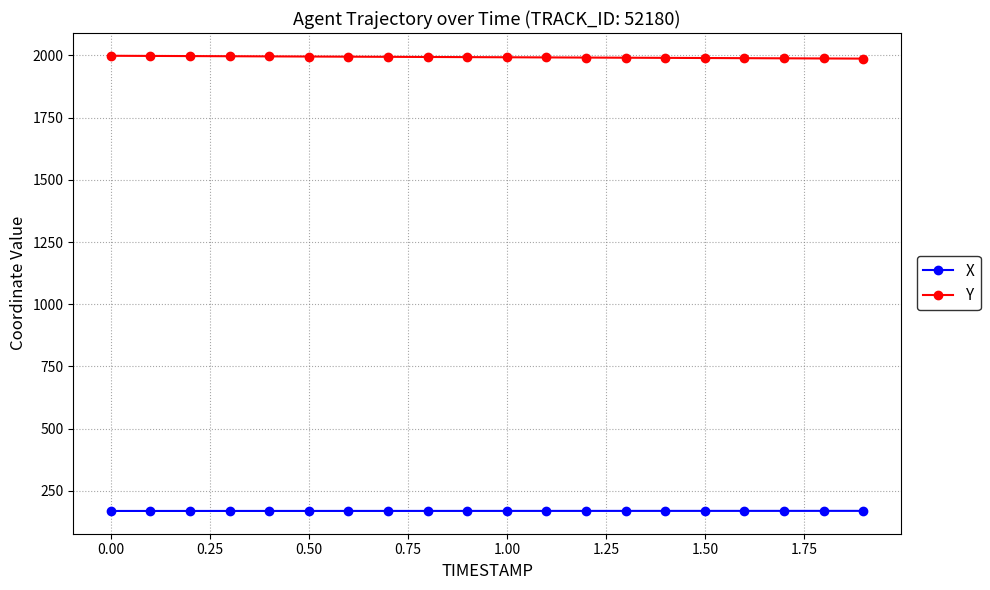

What is the sum of all Y values?

39862.4